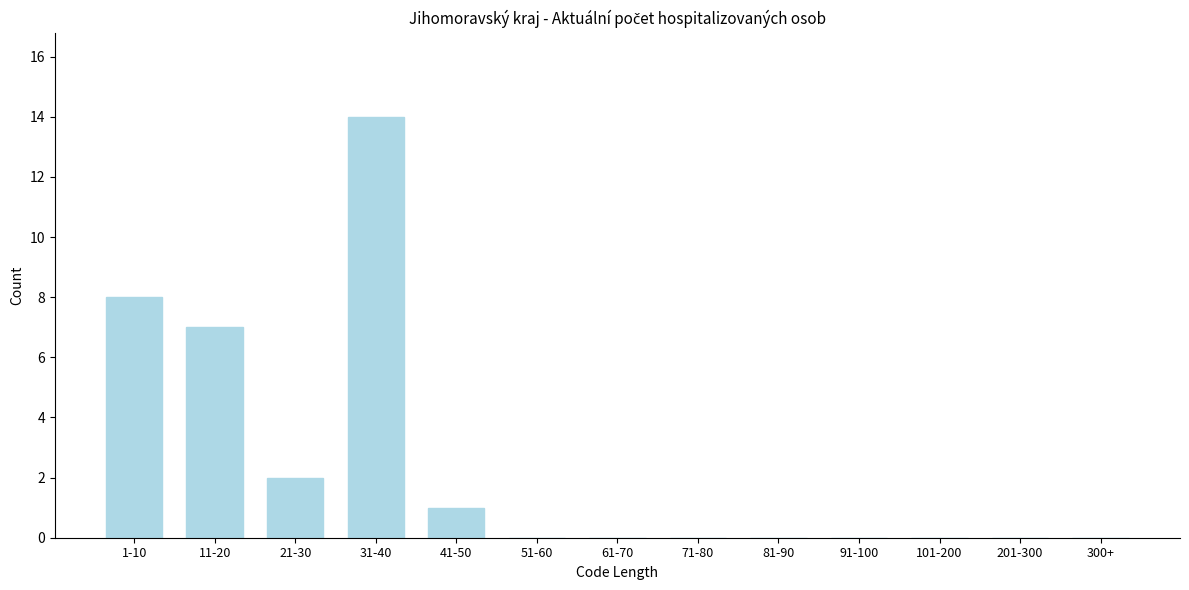

Reading left to right, what are all the values shown in this chart?

1-10=8	11-20=7	21-30=2	31-40=14	41-50=1	51-60=0	61-70=0	71-80=0	81-90=0	91-100=0	101-200=0	201-300=0	300+=0